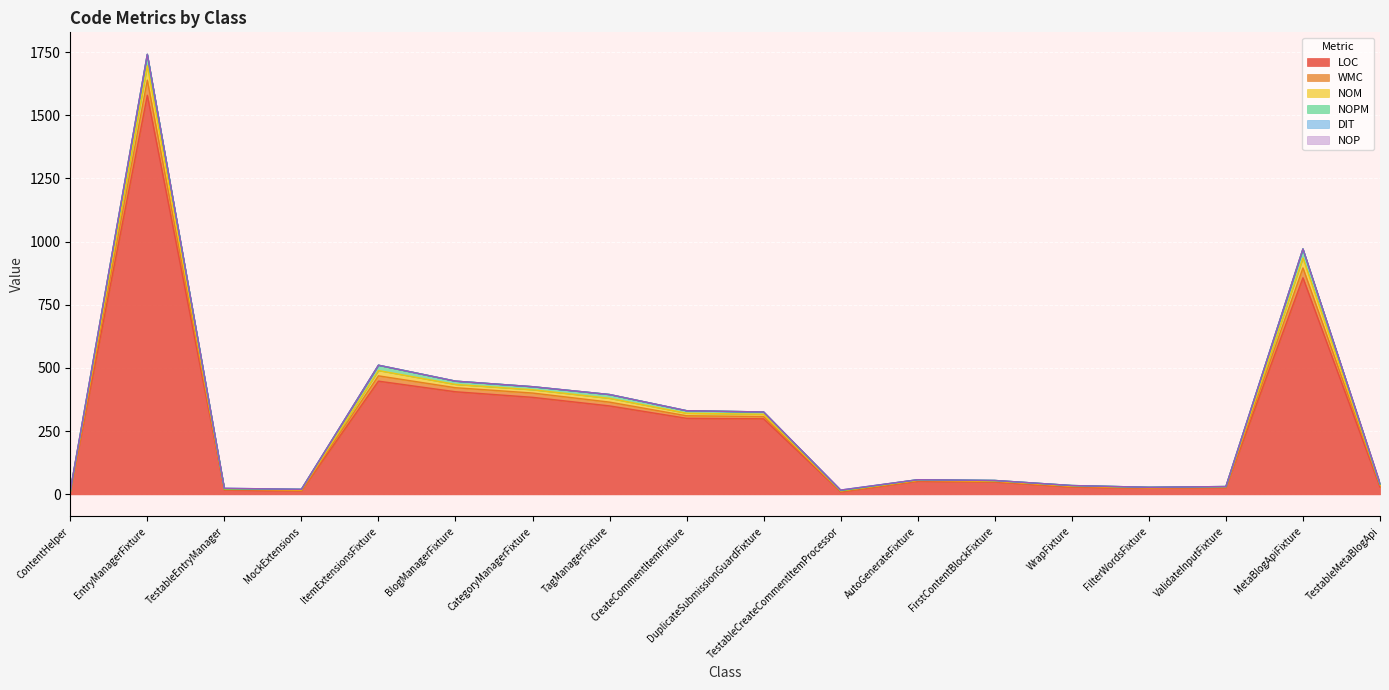

True or false: NOM and WMC cross at least once.

False